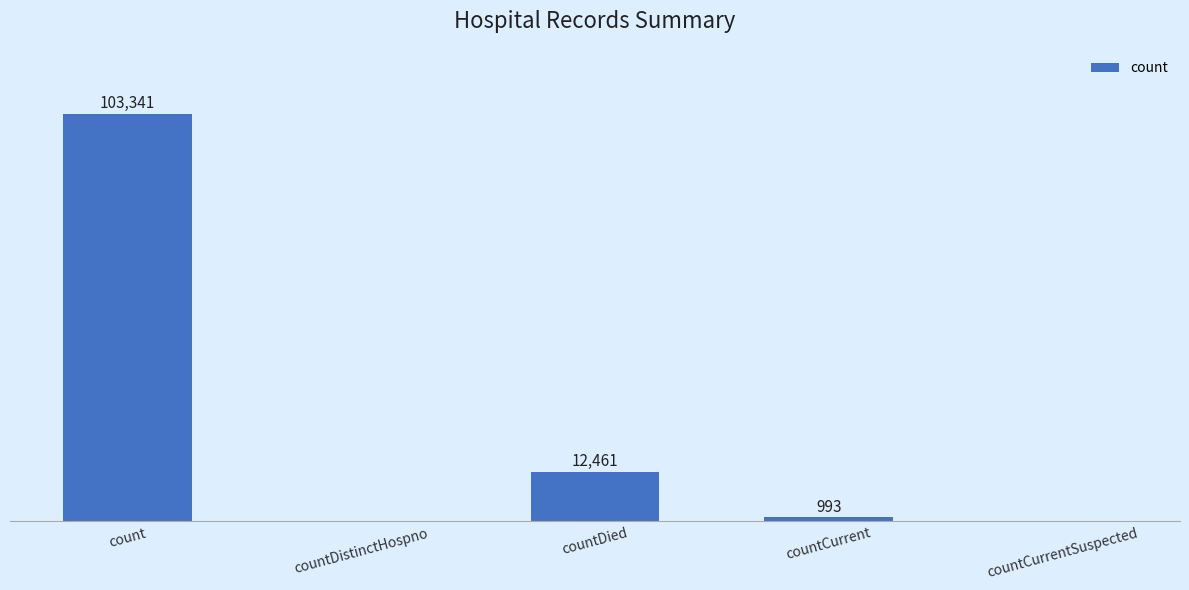

At which label does the data first exceed 993?

count